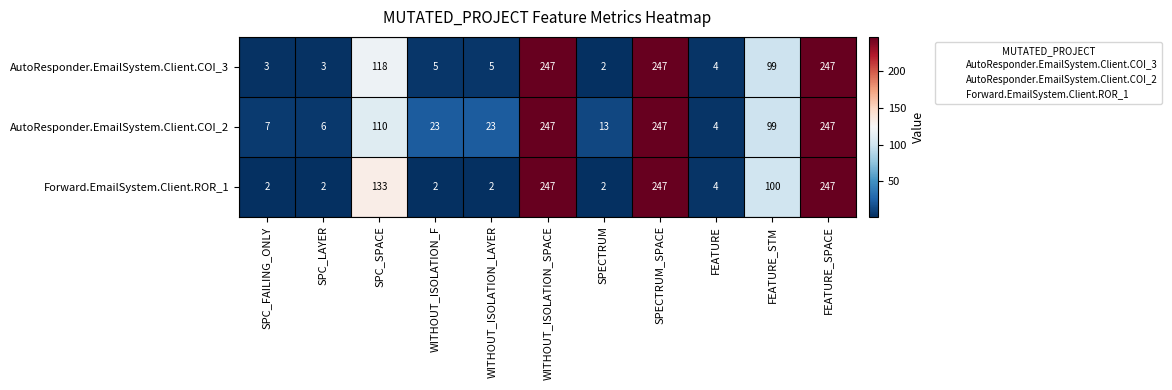

What is the minimum value for AutoResponder.EmailSystem.Client.COI_2?

4